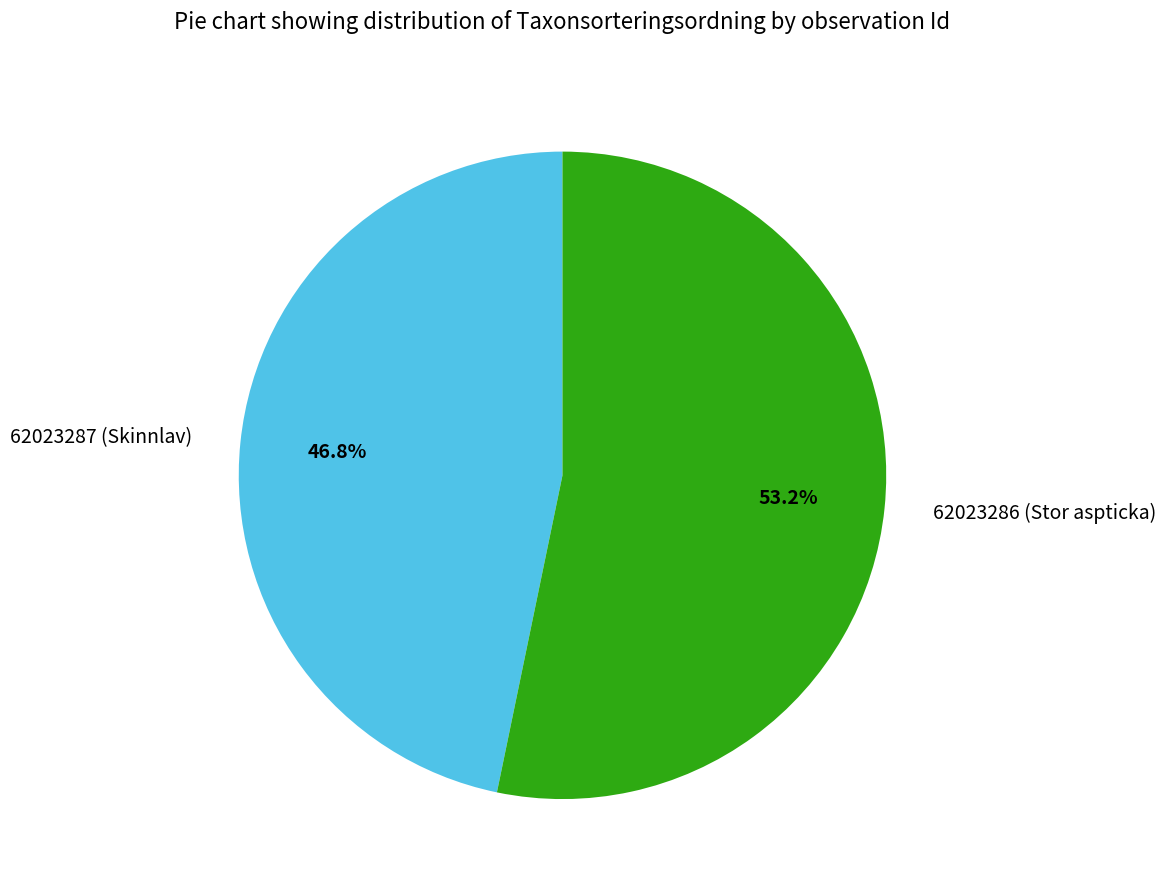

To the nearest percent, what is the difference between the largest and smallest slice percentages?

6%